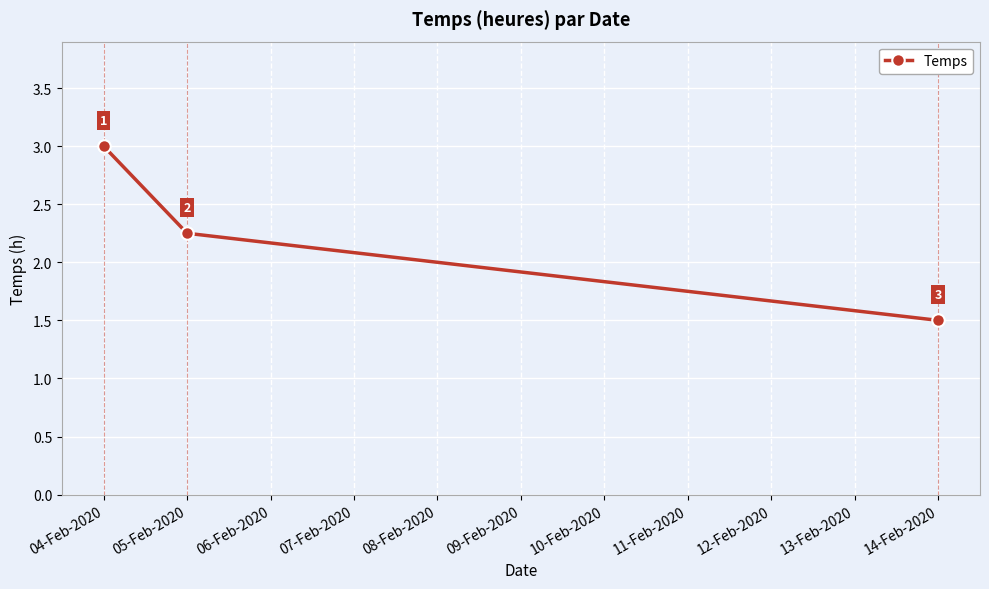

What position from the left is 05-Feb-2020?

2